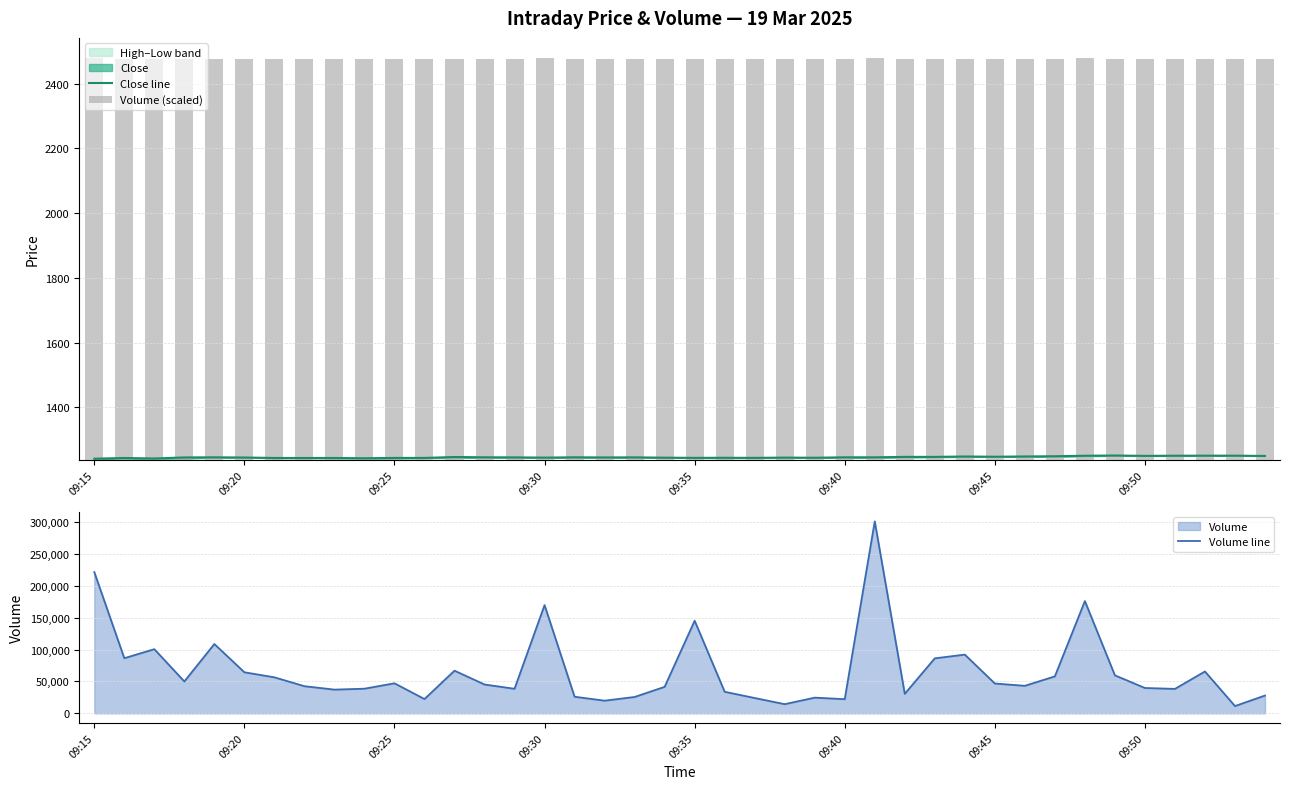

Are the bars grouped side by side (vs. stacked)?

Yes